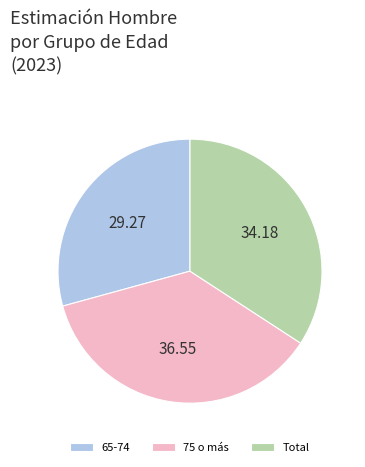

Is it true that 75 o más is 44% of the pie?

False